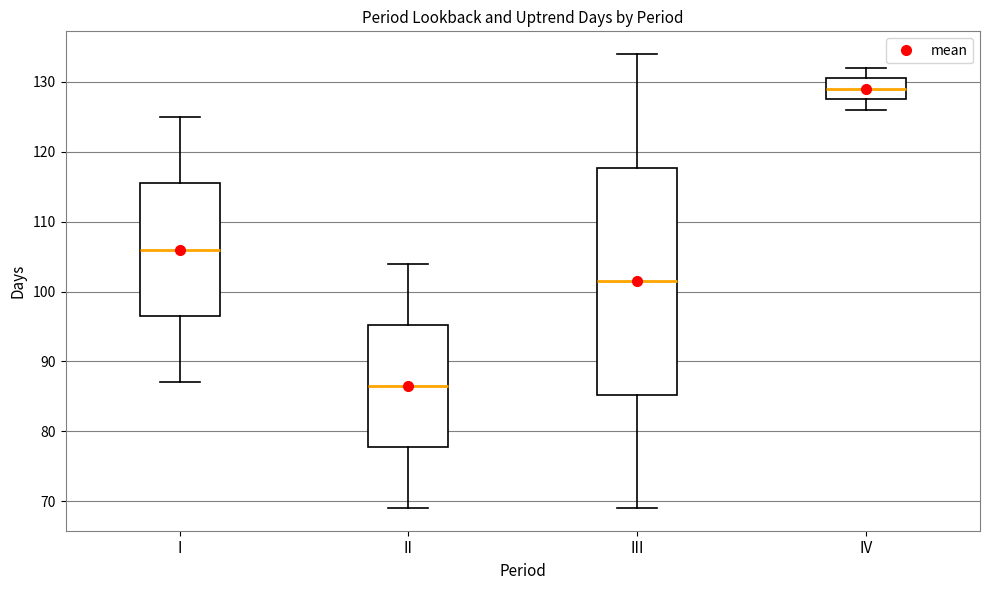

Reading left to right, transcribe this box plot: for each box, give where its median line is, the range the box spans, and where its two whiskers end, as read against the y-axis. The values are not printed on the chart, so give them approximately, as read against the axis.

I: median 106, box 97 to 116, whiskers 87 to 125
II: median 87, box 78 to 95, whiskers 69 to 104
III: median 102, box 85 to 118, whiskers 69 to 134
IV: median 129, box 128 to 131, whiskers 126 to 132